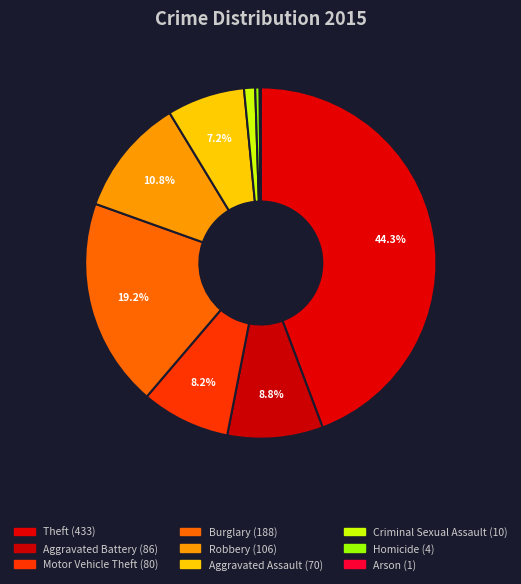

Which category has the smallest portion of the pie?

Arson